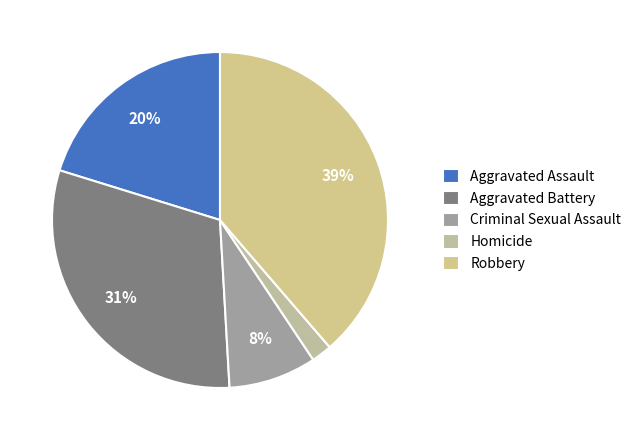

What is the smallest slice in the pie chart?

Homicide